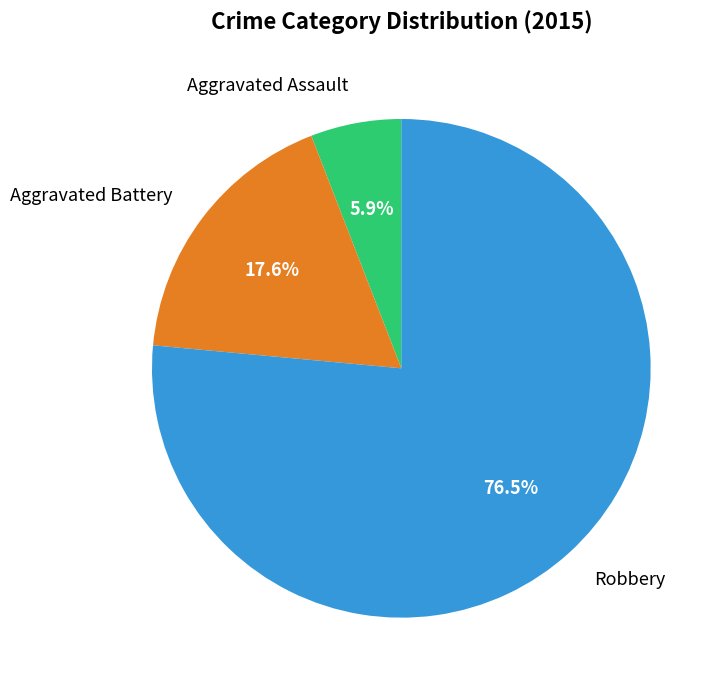

Do Aggravated Battery and Aggravated Assault together represent more than half of the pie?

No